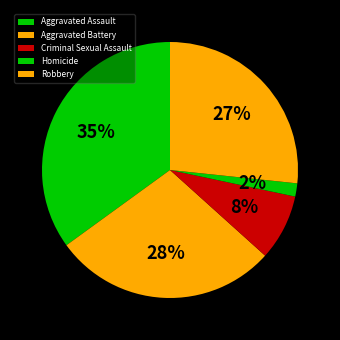

To the nearest percent, what is the average slice percentage?

20%